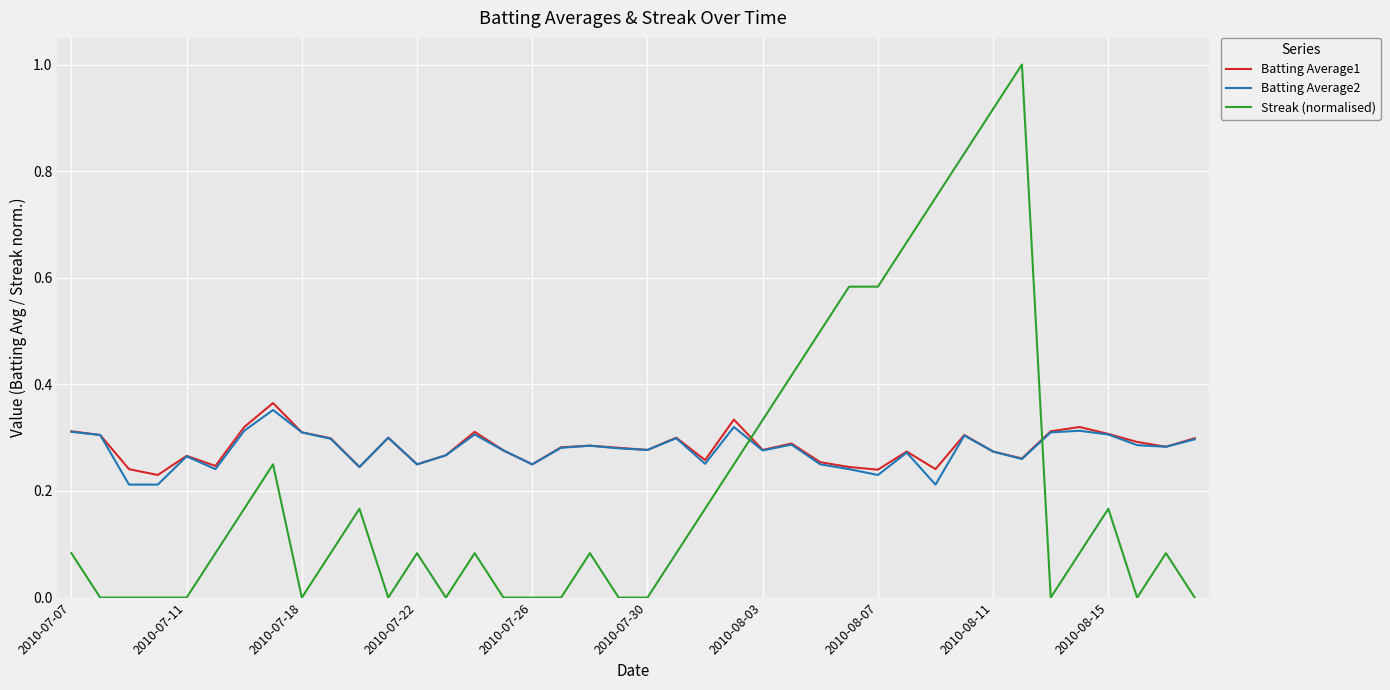

Which series has the widest spread of values?

Streak (normalised)